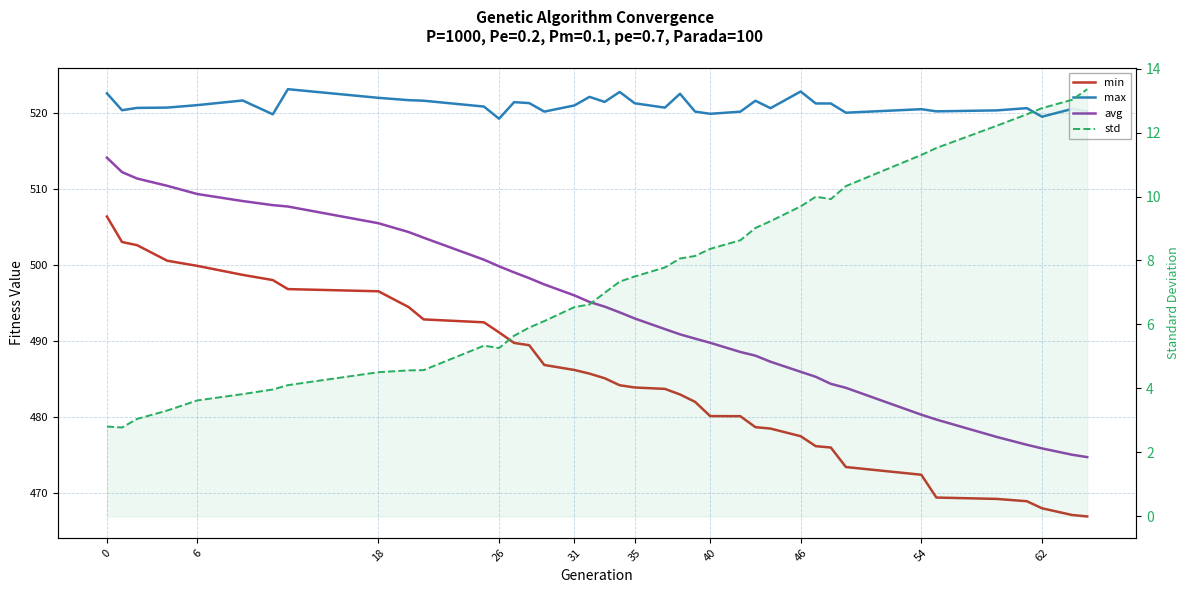

What is the difference between the maximum and minimum values in the std series?

10.6